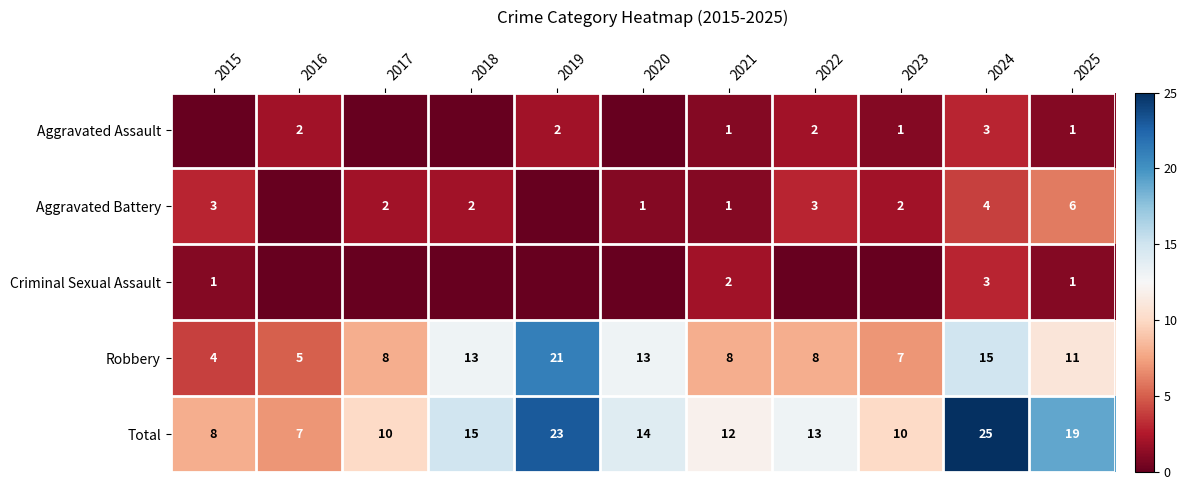

What is the difference between the Total values at 2019 and 2025?

4